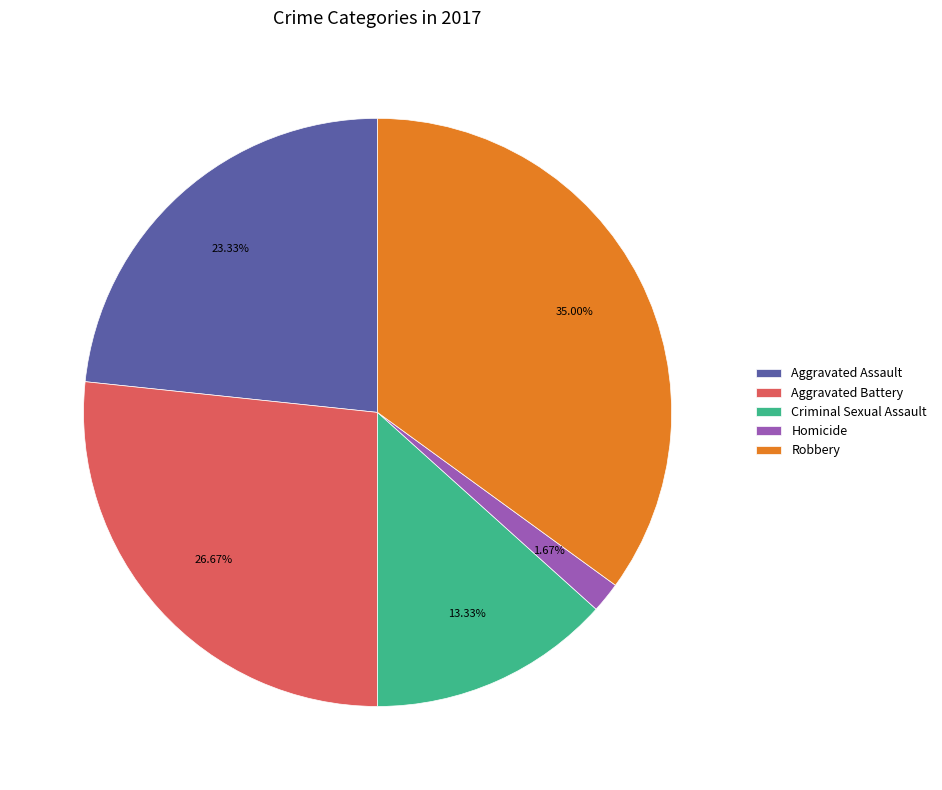

The Aggravated Assault slice represents 34% of the pie. True or false?

False